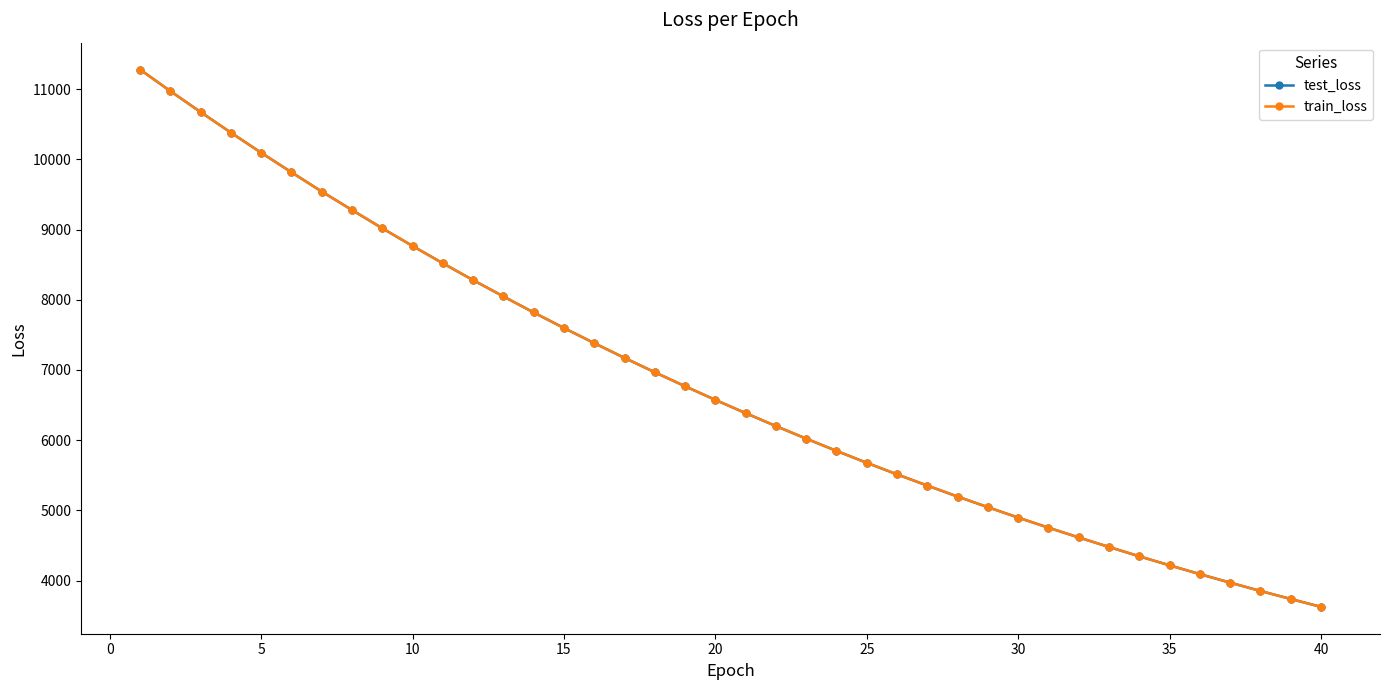

What is the smallest value displayed?

3625.0